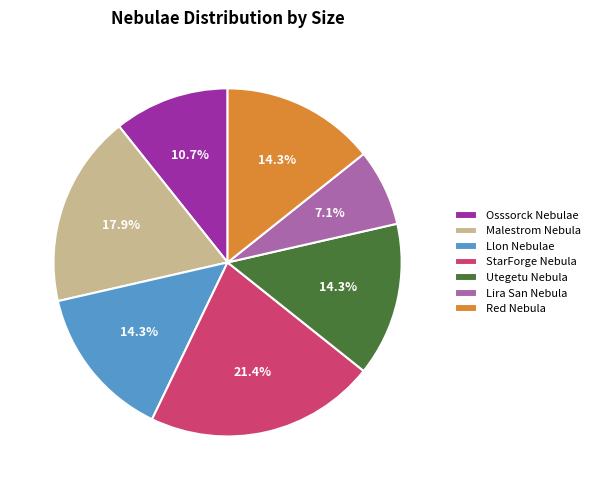

How many segments does this pie chart have?

7